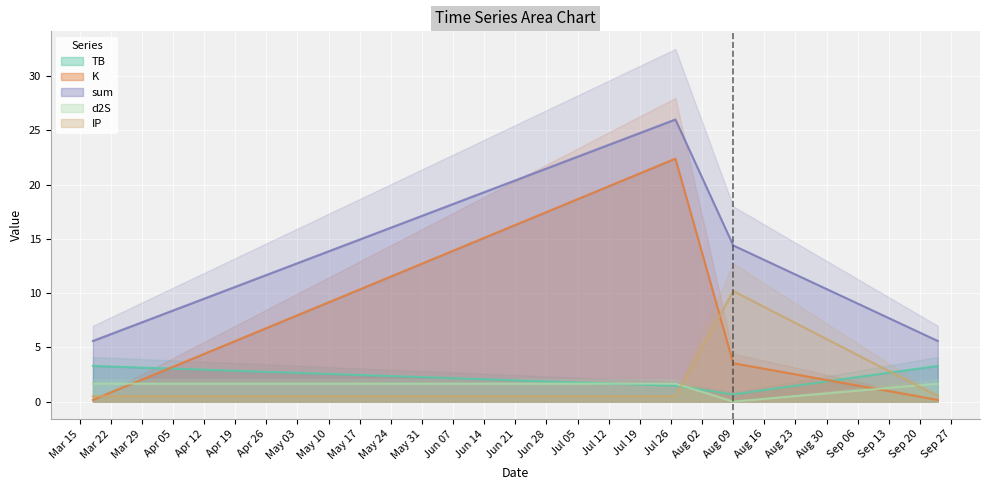

True or false: d2S and K intersect in this chart.

True